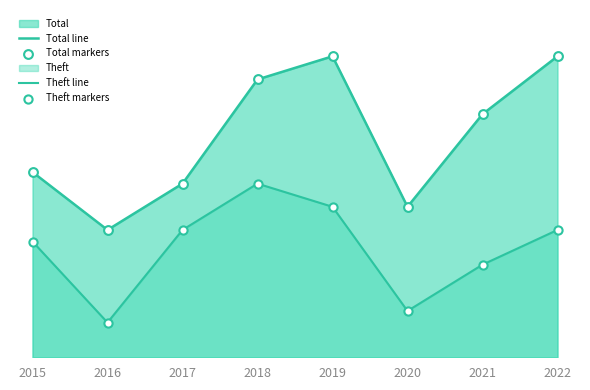

At how many categories does at least one series exceed 25?

2